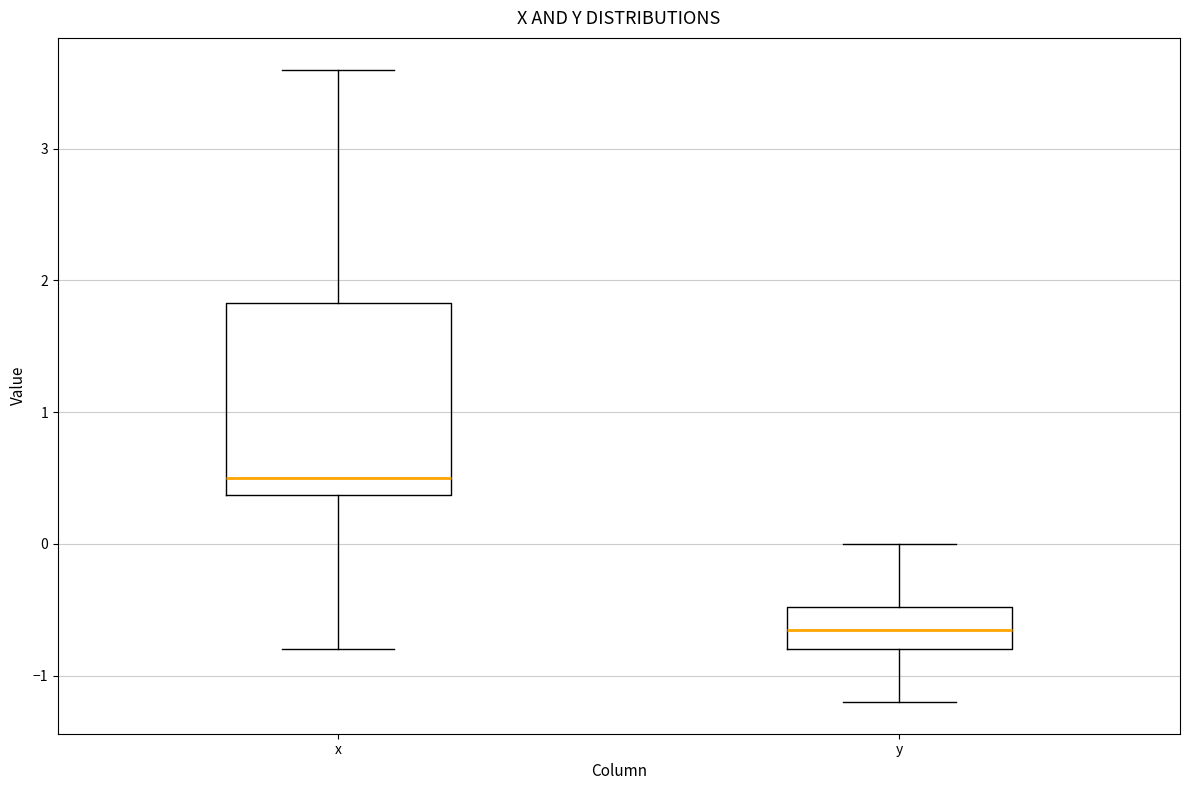

Where is the upper edge of the box for x on the y-axis? The values are not printed on the chart, so give them approximately, as read against the axis.

1.8